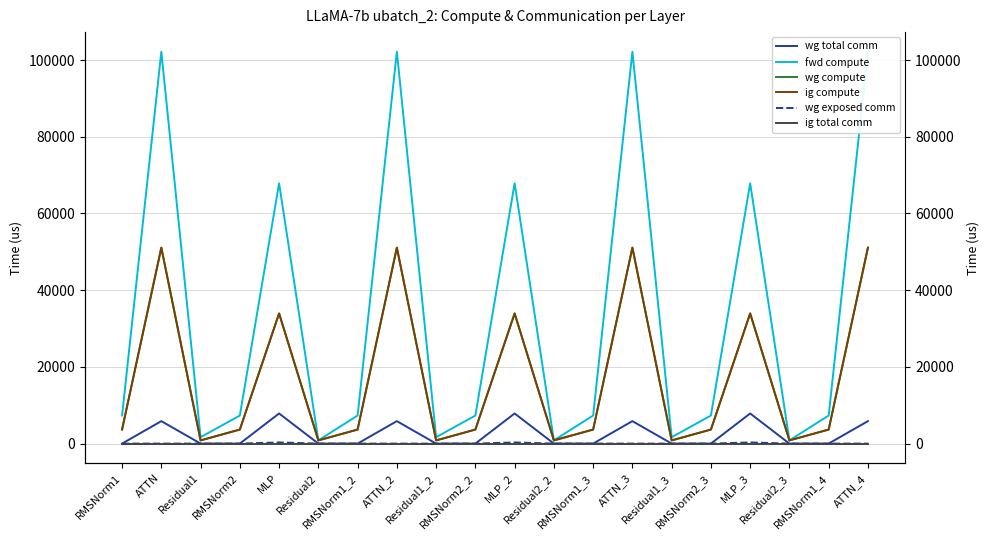

Which series changed the most between MLP_2 and RMSNorm1_4?

fwd compute